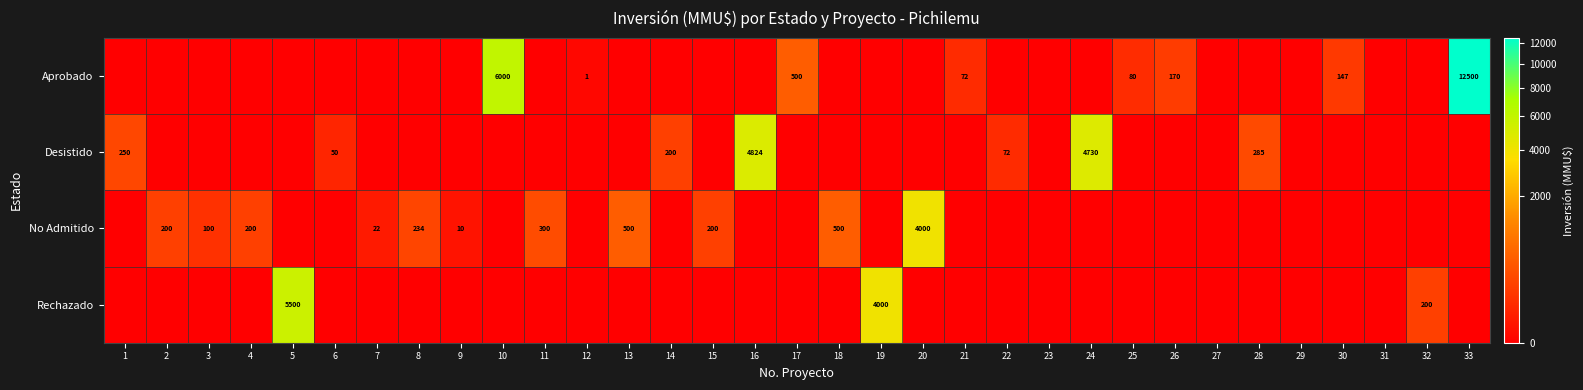

What is the difference between the second highest and second lowest values in the Rechazado series?

4000